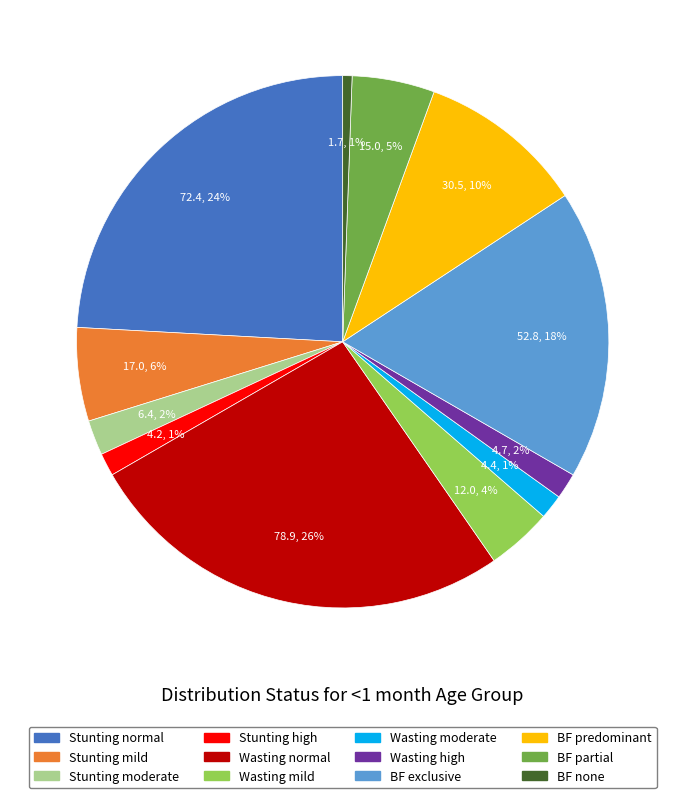

To the nearest percent, what is the average slice percentage?

8%